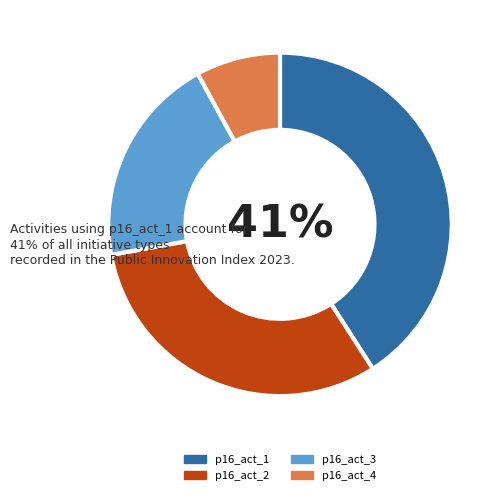

True or false: p16_act_4 accounts for 16% of the total.

False